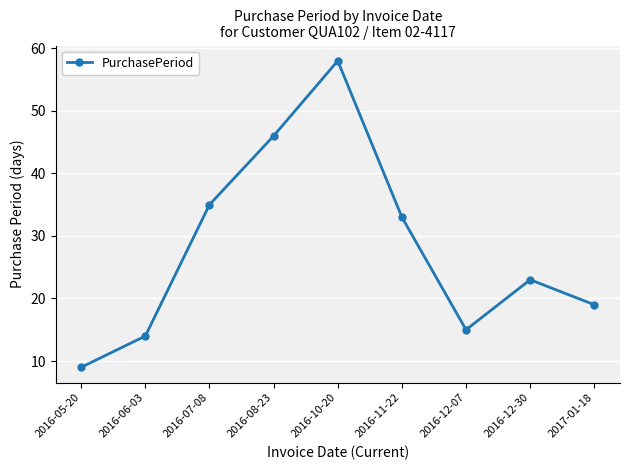

What is the change in value from 2016-12-07 to 2017-01-18?

+4